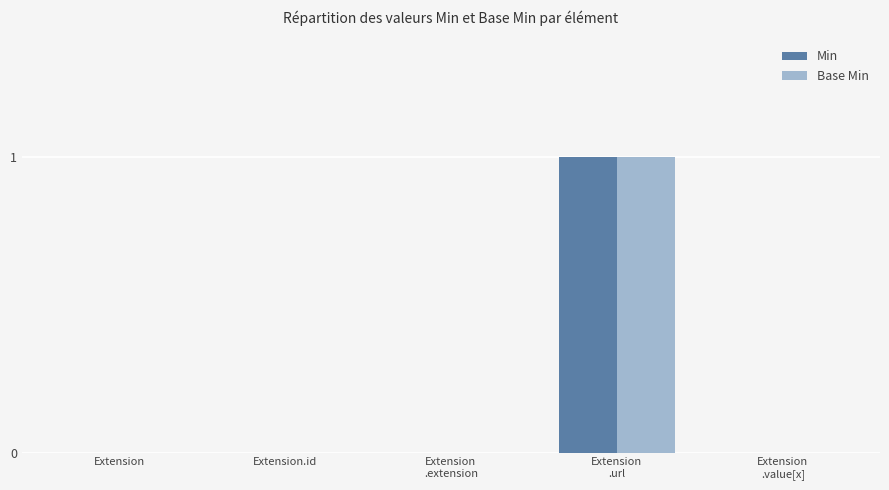

Reading left to right, extract all data points from this chart.

Min: Extension=0	Extension.id=0	Extension
.extension=0	Extension
.url=1	Extension
.value[x]=0
Base Min: Extension=0	Extension.id=0	Extension
.extension=0	Extension
.url=1	Extension
.value[x]=0